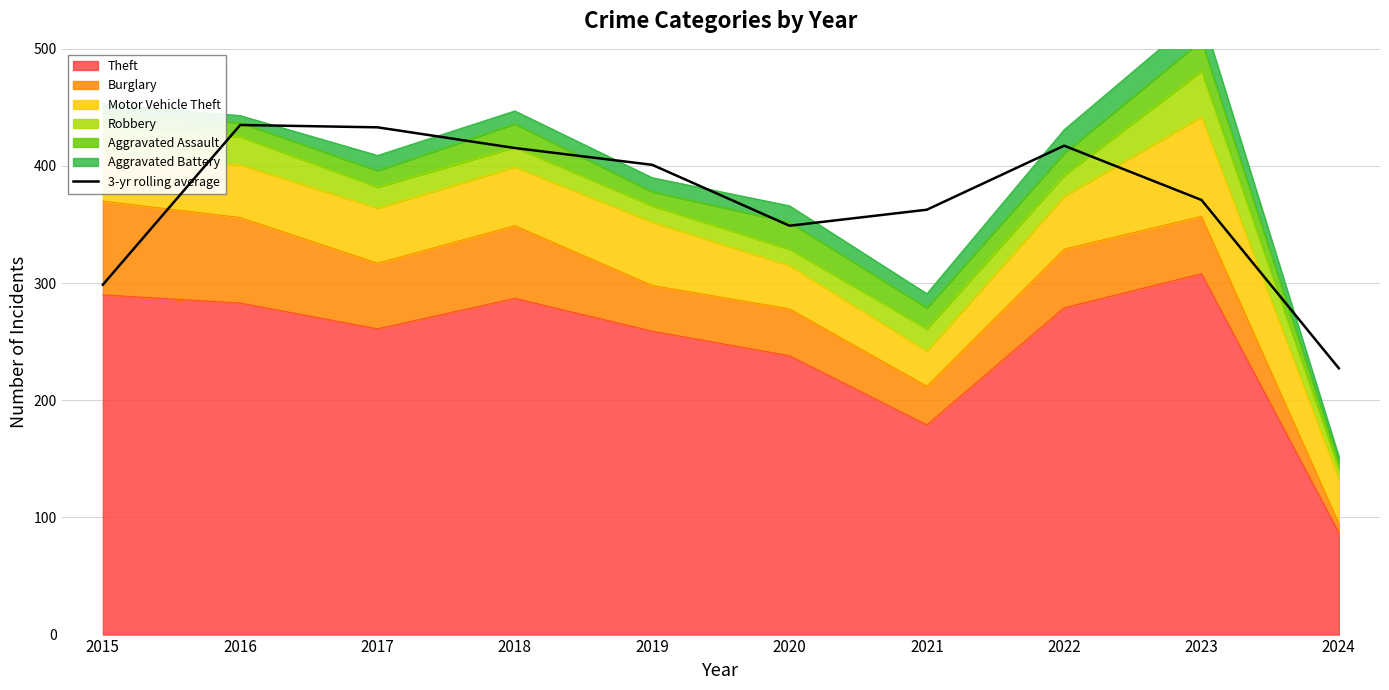

Reading left to right, list all the values displayed in this chart.

2015=298.7	2016=435.0	2017=433.0	2018=415.3	2019=401.0	2020=349.0	2021=362.7	2022=417.3	2023=371.0	2024=227.3